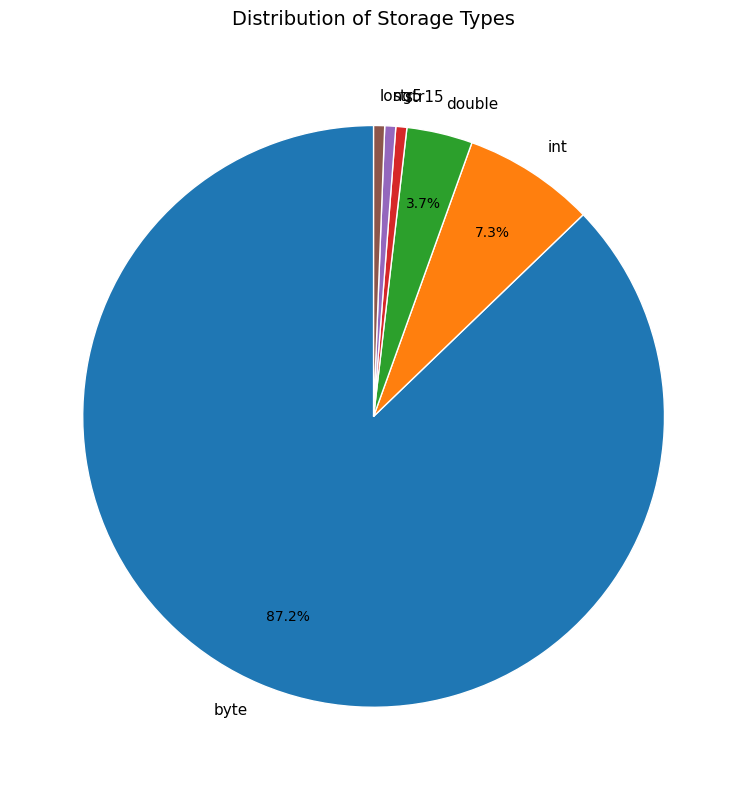

To the nearest percent, what is the average slice percentage?

17%